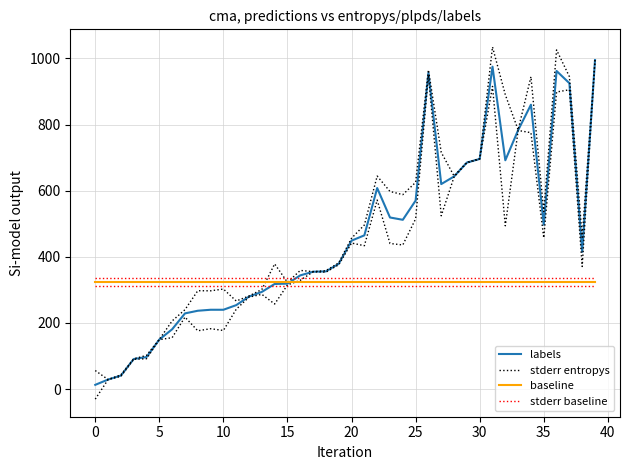

Where is the first local minimum for labels?

24